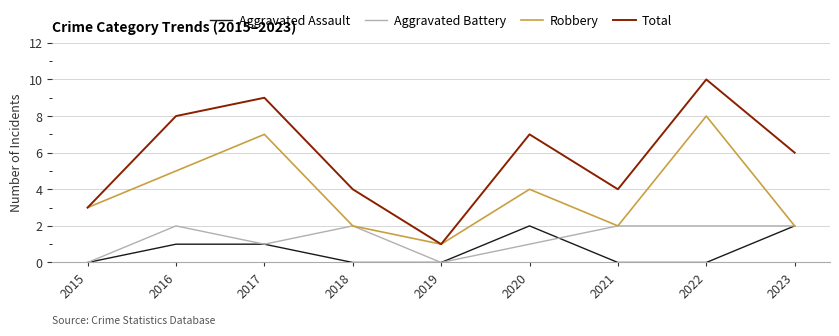

True or false: Total and Aggravated Assault intersect in this chart.

False